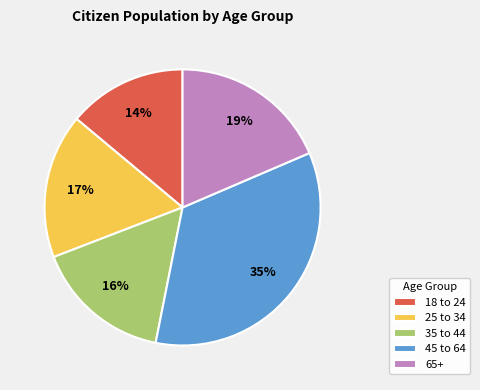

To the nearest percent, what portion does 25 to 34 represent?

17%